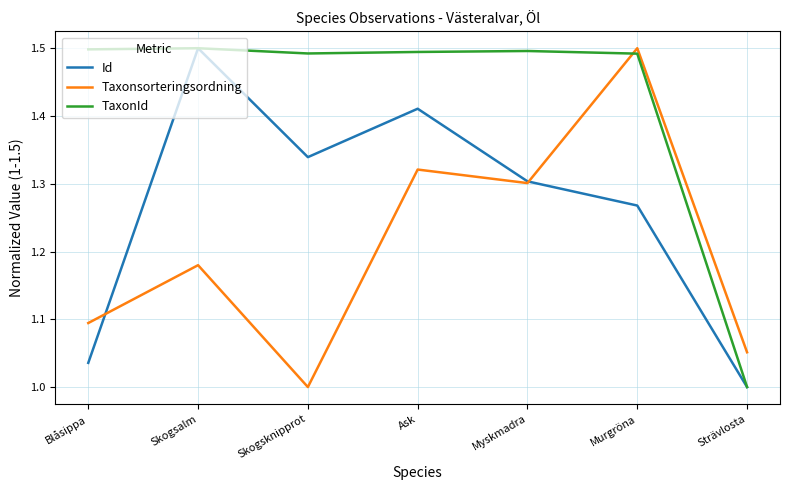

Which series changed the most between Skogsalm and Skogsknipprot?

Taxonsorteringsordning